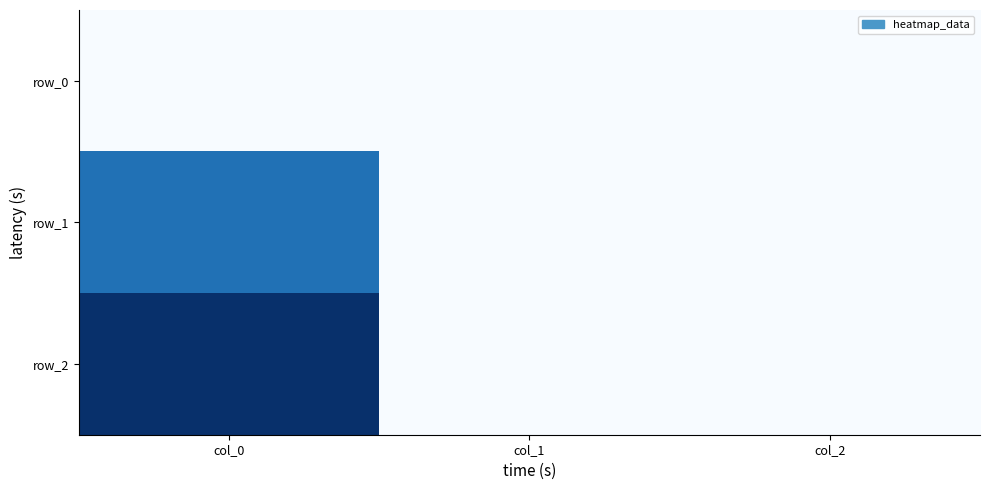

List the series in order of their overall mean, lowest first.

row_0, row_1, row_2